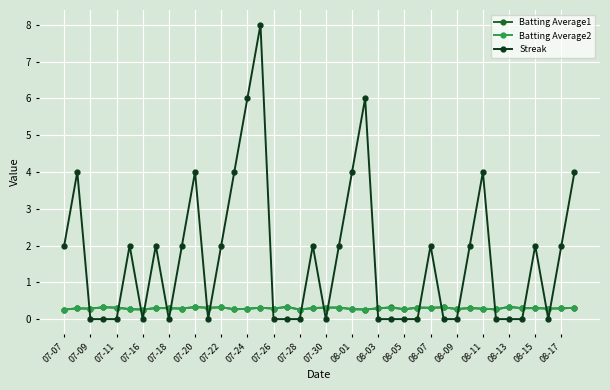

At how many categories does at least one series exceed 5?

3